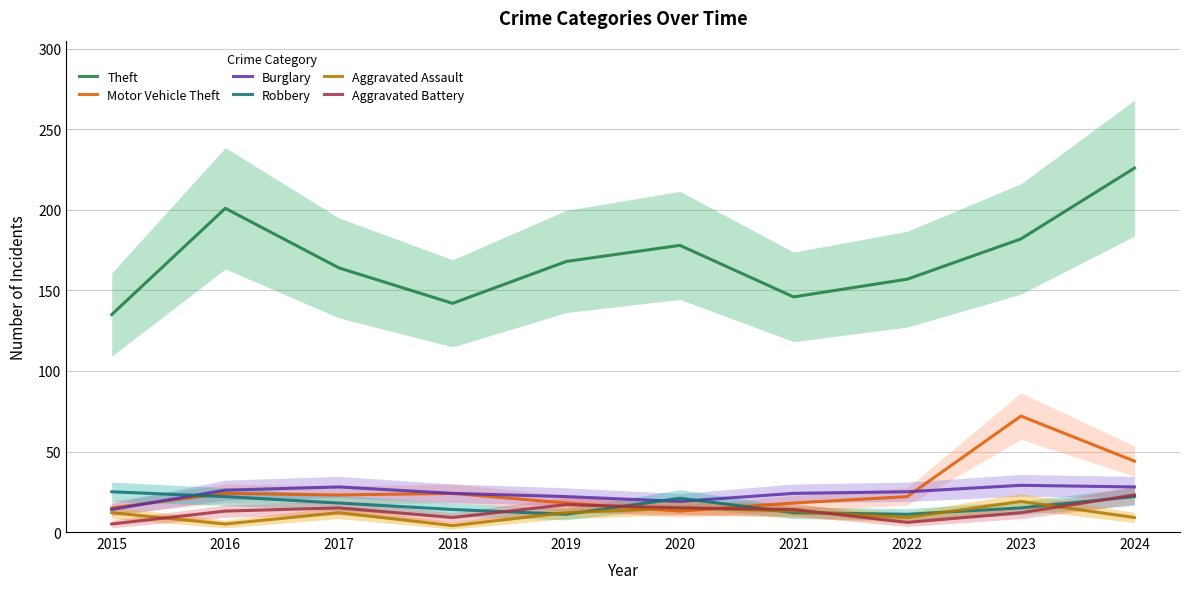

What is the value of the Aggravated Assault point at the 5th from the left?

12